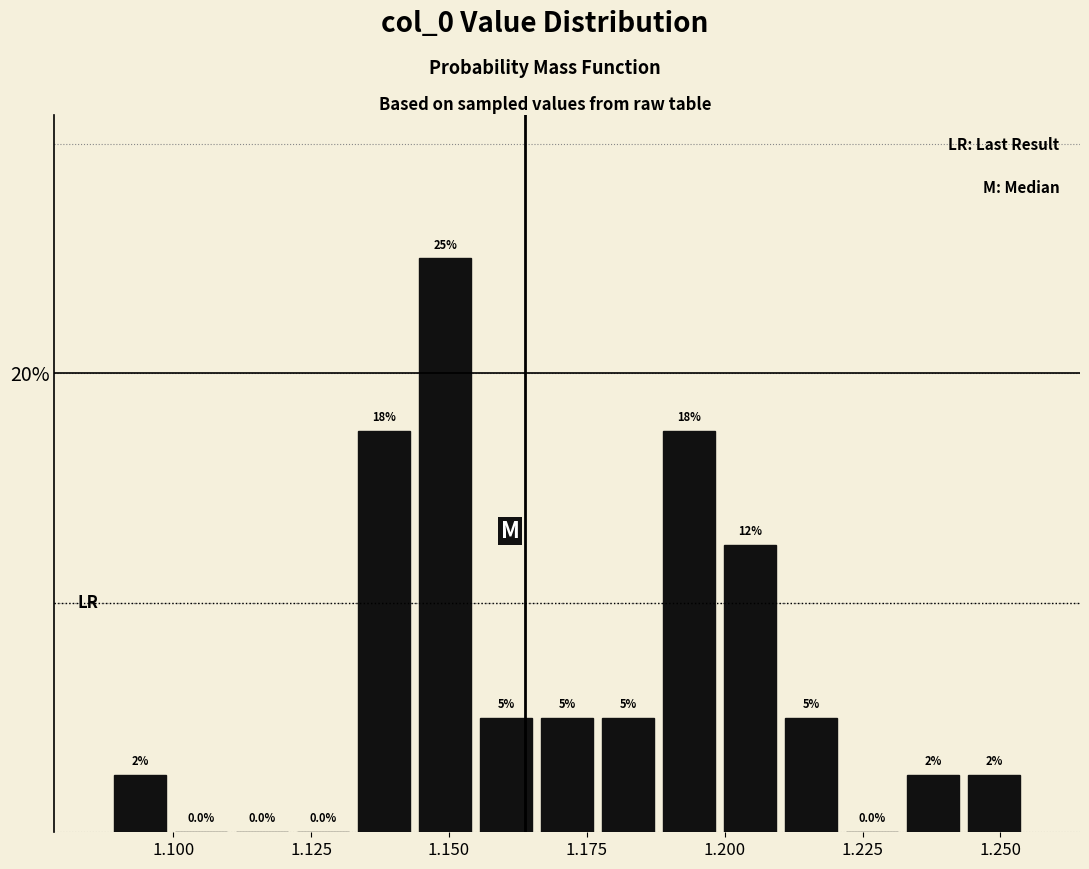

Read against the x-axis, roughly where is the centre of the tallest bar?

1.150